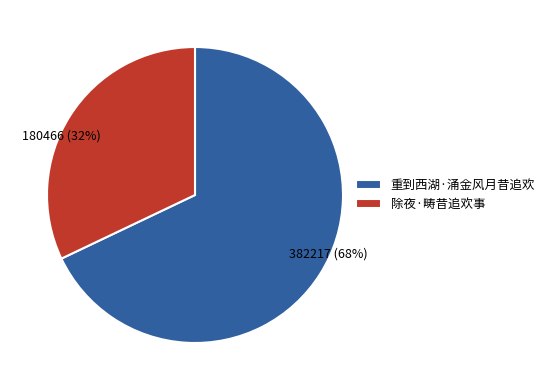

True or false: 重到西湖·涌金风月昔追欢 accounts for 55% of the total.

False